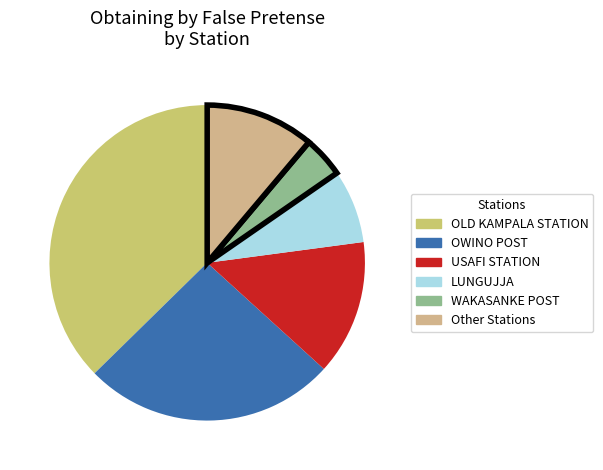

How many slices are in this pie chart?

6